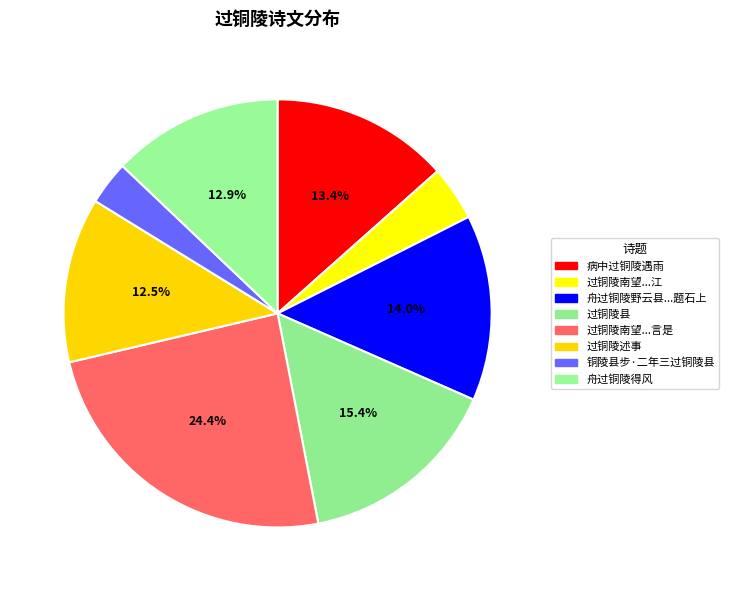

Is it true that 过铜陵县 is 15% of the pie?

True